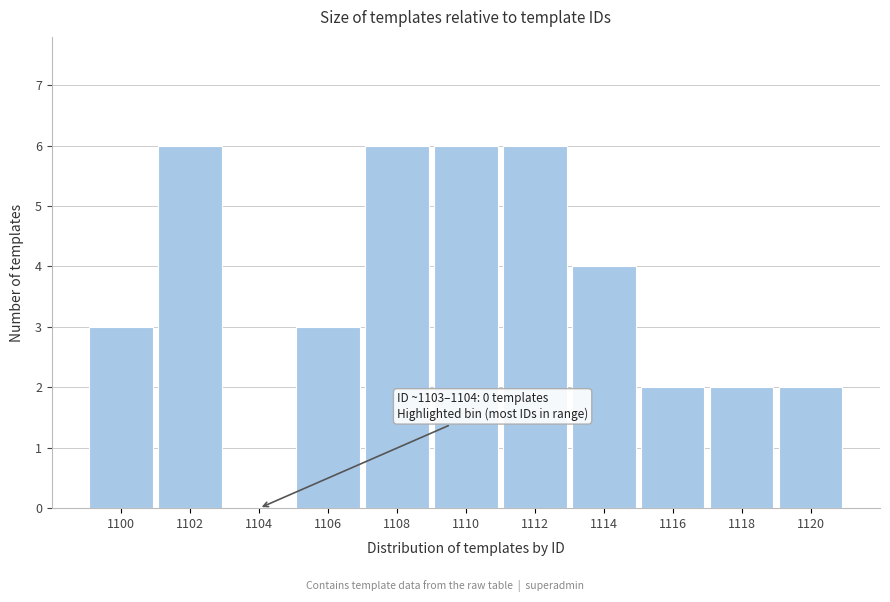

Reading left to right, extract all data points from this chart.

1100=3	1102=6	1104=0	1106=3	1108=6	1110=6	1112=6	1114=4	1116=2	1118=2	1120=2